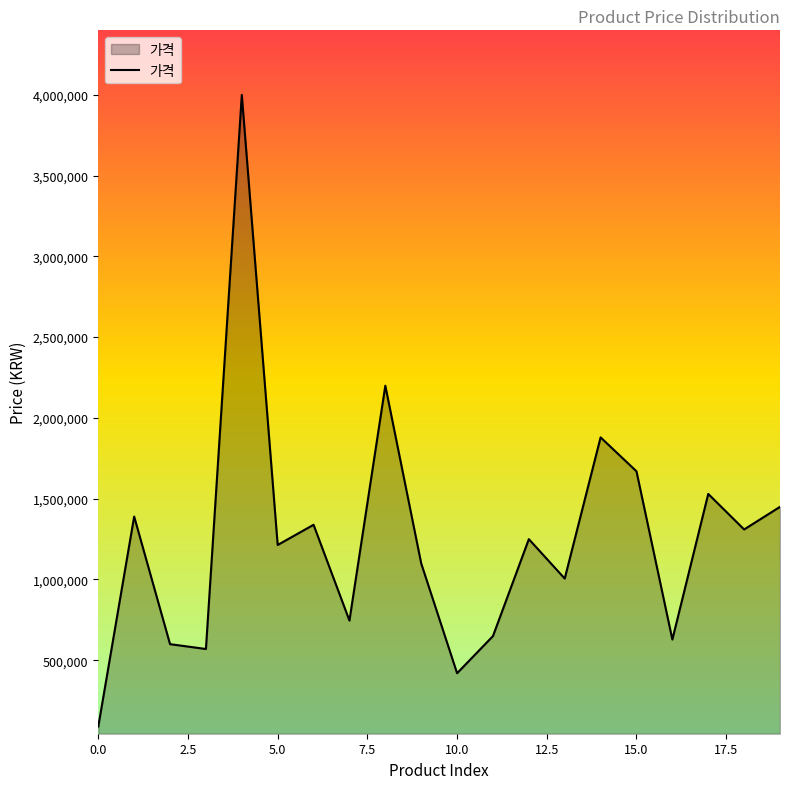

What is the smallest value displayed?

89000